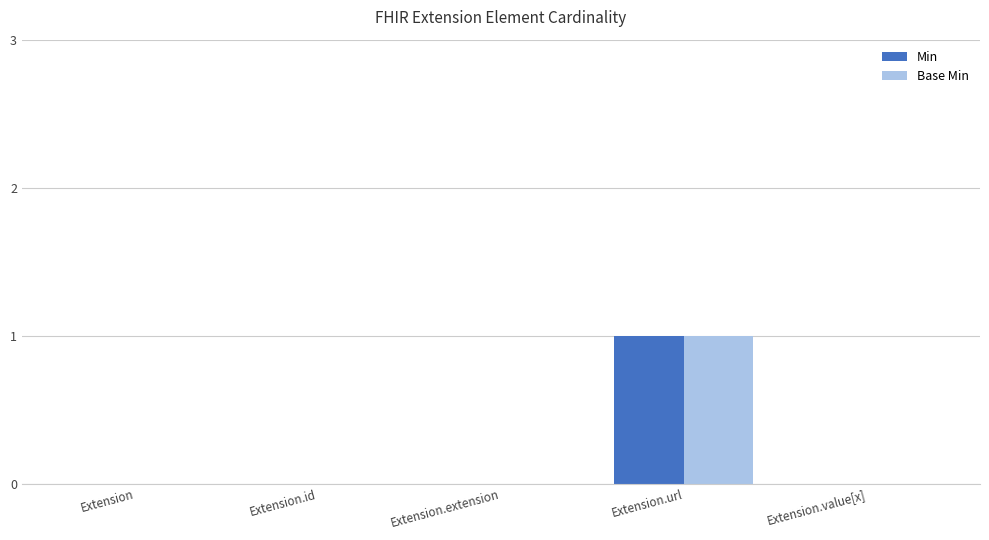

True or false: Min has a value of 0 at Extension.

True